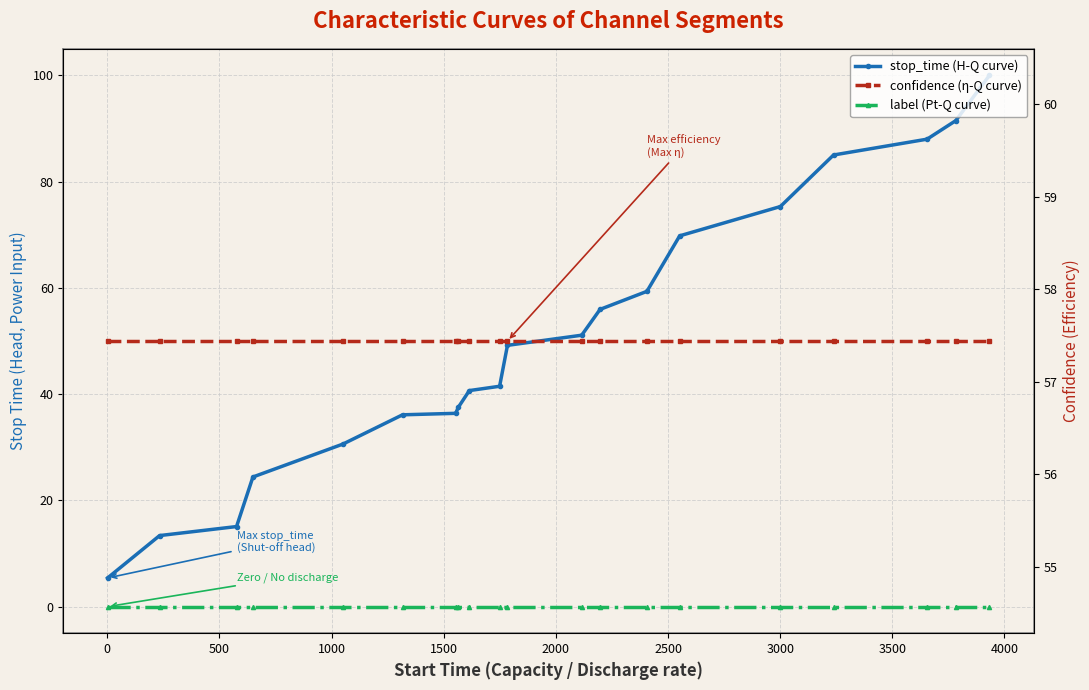

The value of stop_time (H-Q curve) at 500 is 15.1. True or false?

True